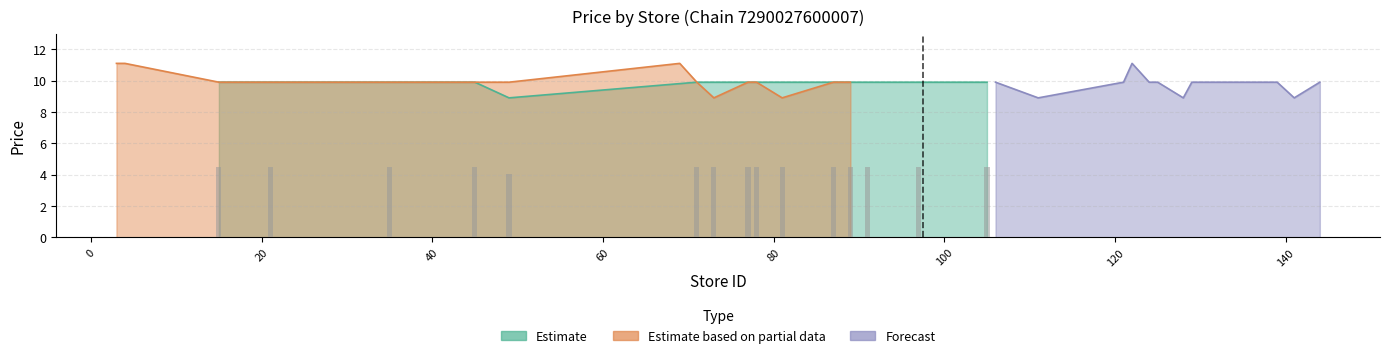

Which series has the widest spread of values?

Estimate based on partial data